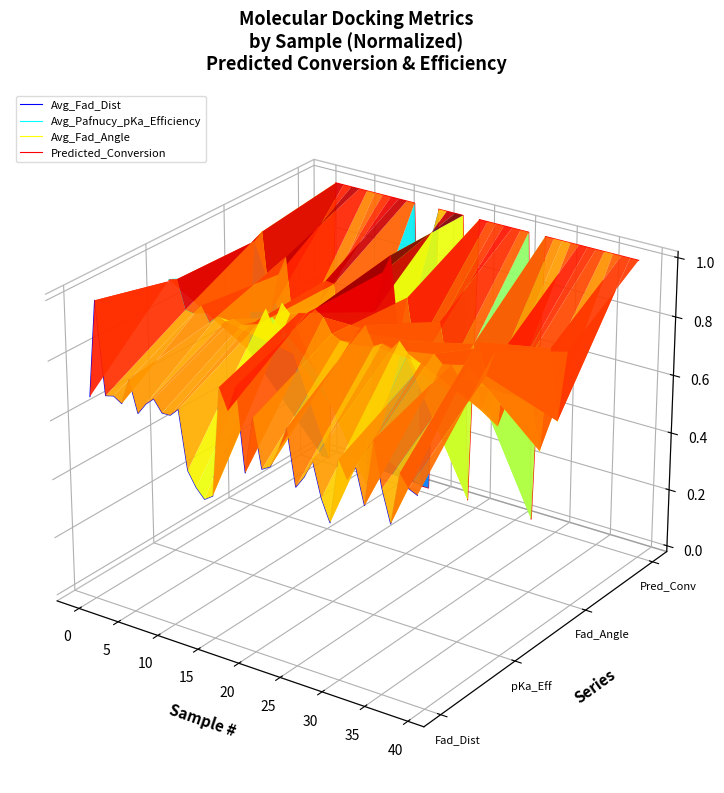

How many distinct data groups are displayed?

4